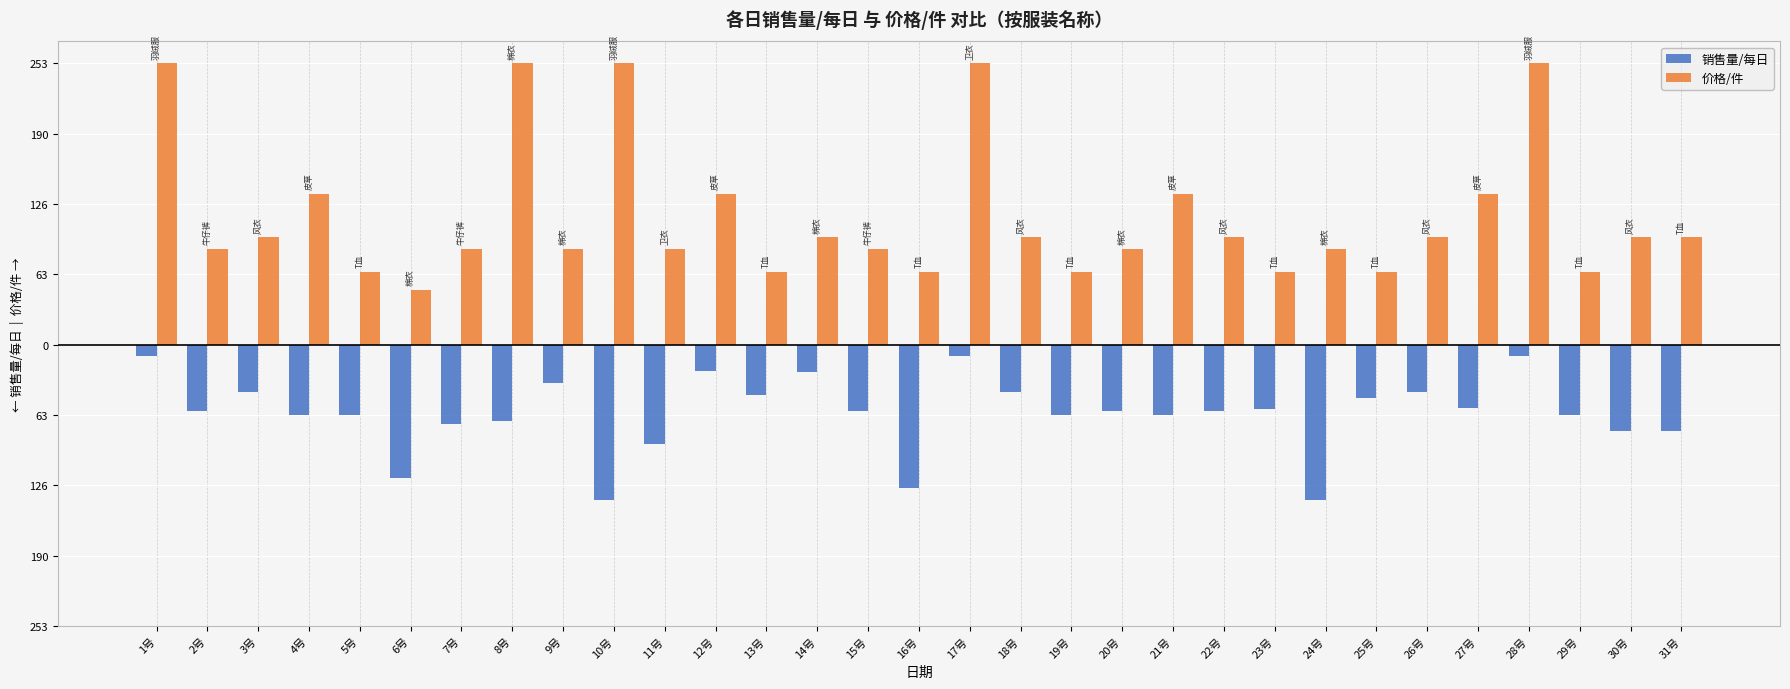

Rank the categories by 价格/件 value from highest to lowest.

1号, 8号, 10号, 17号, 28号, 4号, 12号, 21号, 27号, 3号, 14号, 18号, 22号, 26号, 30号, 31号, 2号, 7号, 9号, 11号, 15号, 20号, 24号, 5号, 13号, 16号, 19号, 23号, 25号, 29号, 6号